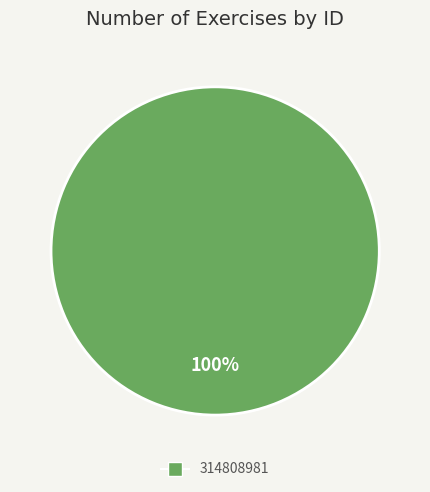

Does any single category account for the majority?

Yes